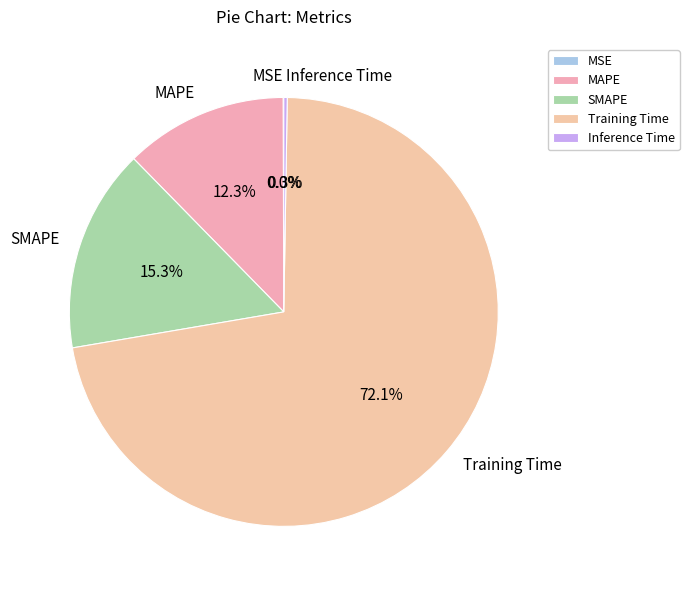

What is the majority slice?

Training Time